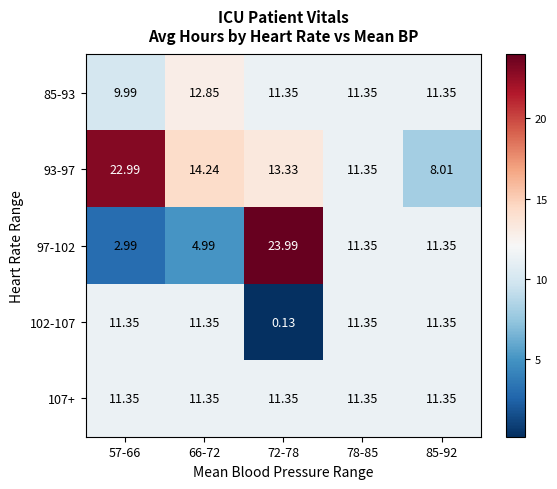

Is the value of 93-97 at 72-78 greater than the value of 107+ at 85-92?

Yes